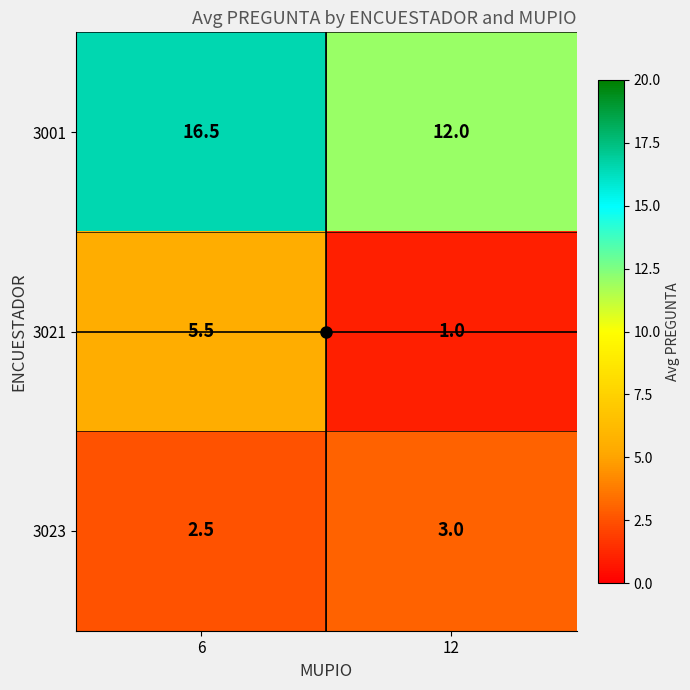

True or false: 3021 has a value of 9.2 at 6.

False